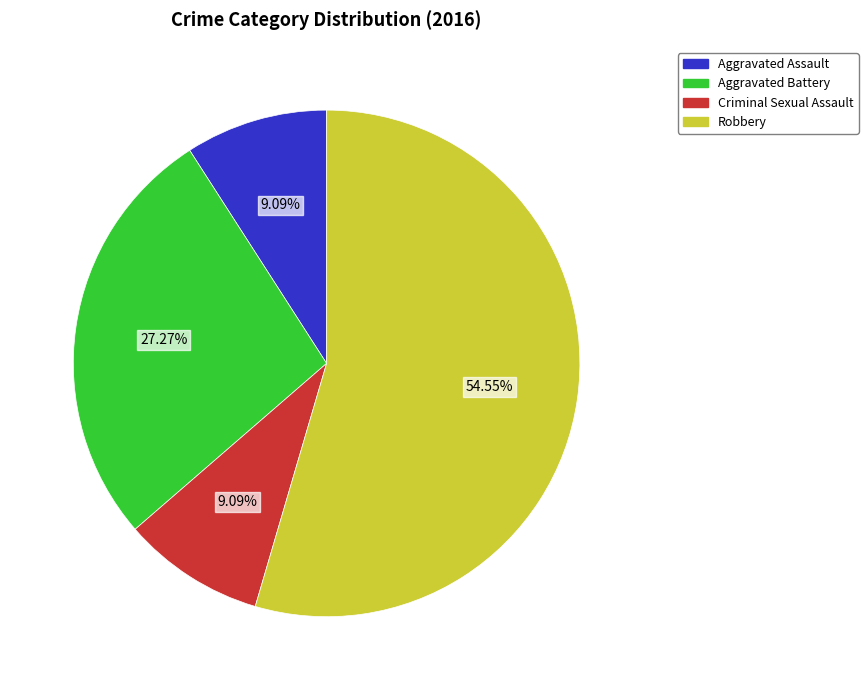

Combined, what portion of the pie is Robbery and Aggravated Assault?

63.6%